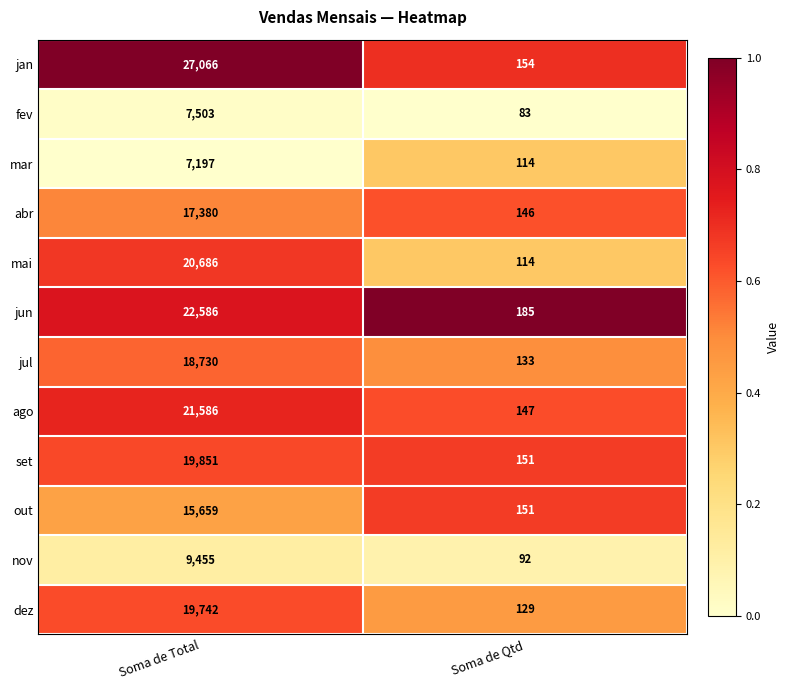

At which category is the sum across all series the highest?

Soma de Total